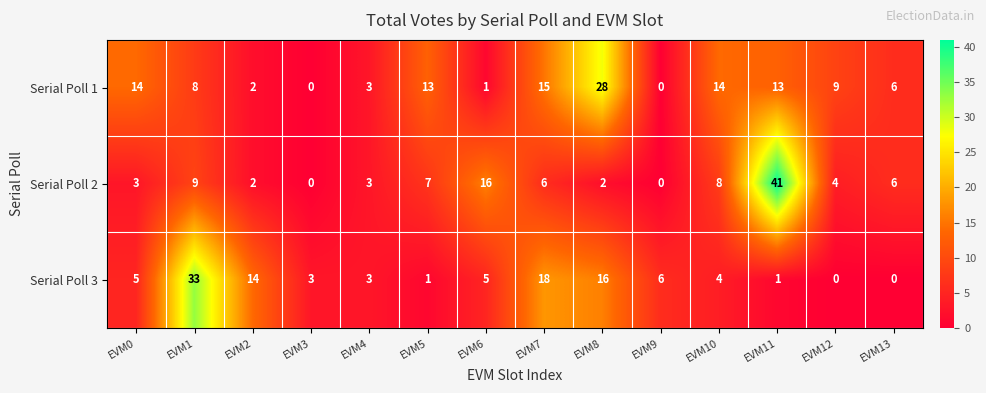

The Serial Poll 1 series shows 1 at EVM6. True or false?

True